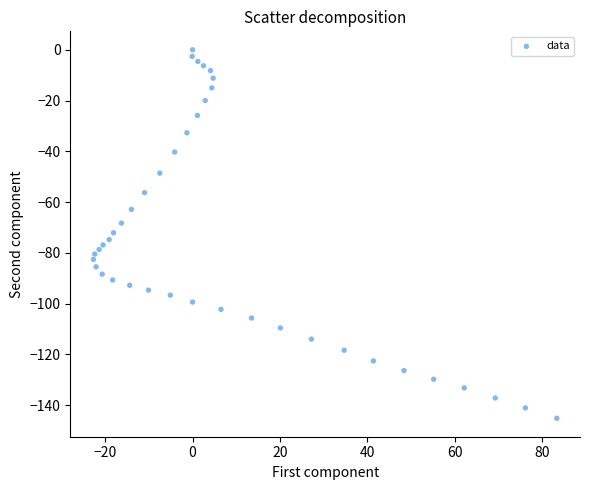

What is the range of X values (max minus min)?

106.1